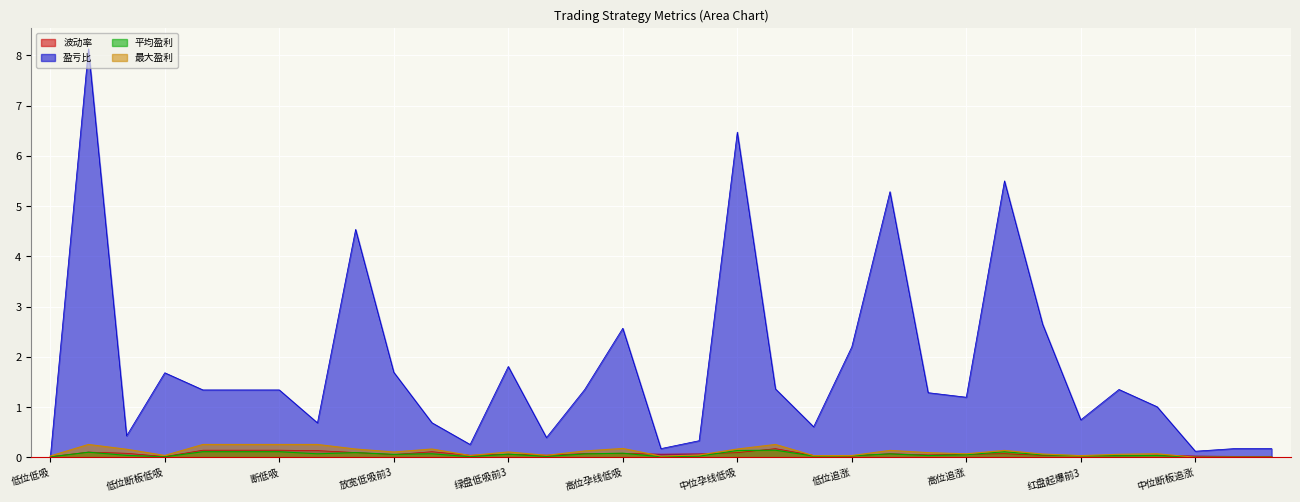

At which category does the chart reach its peak across all series?

绿盘低吸